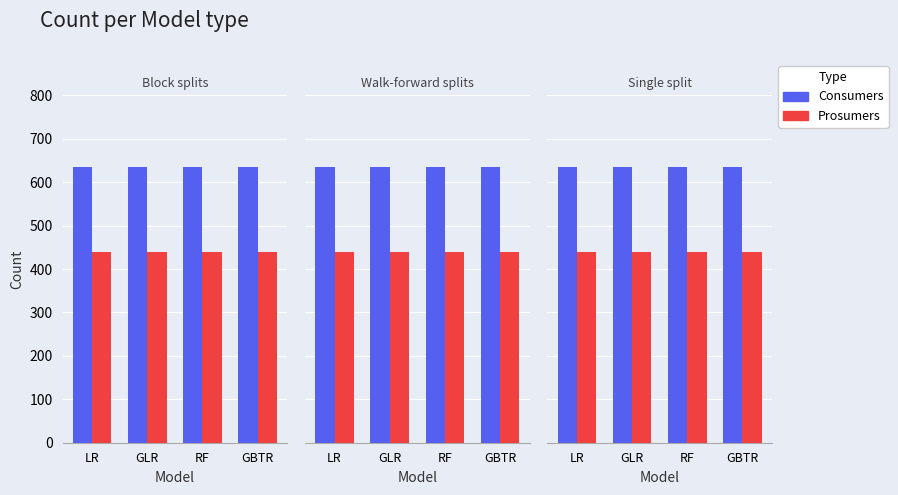

List the series in order of their overall mean, lowest first.

Prosumers, Consumers